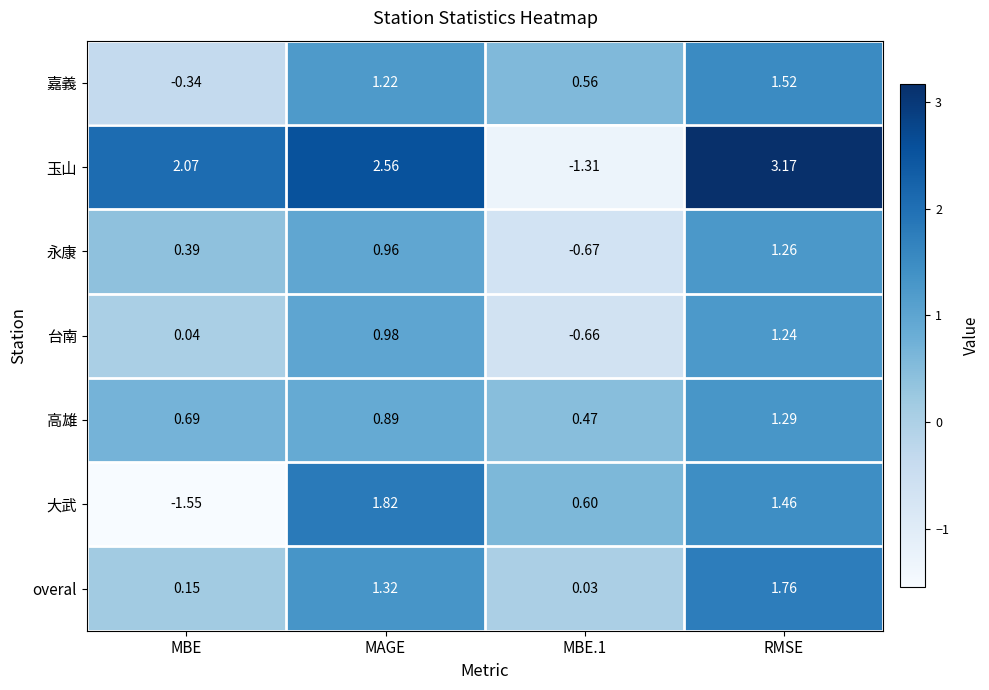

Rank the series by their maximum value, from lowest to highest.

台南, 永康, 高雄, 嘉義, overal, 大武, 玉山